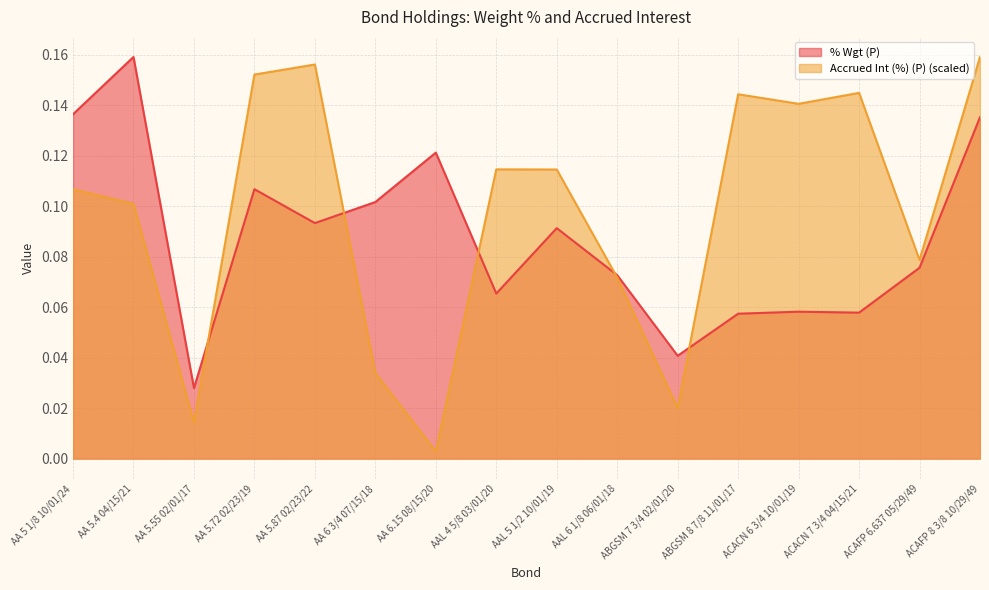

What is the sum of all % Wgt (P) values?

1.4